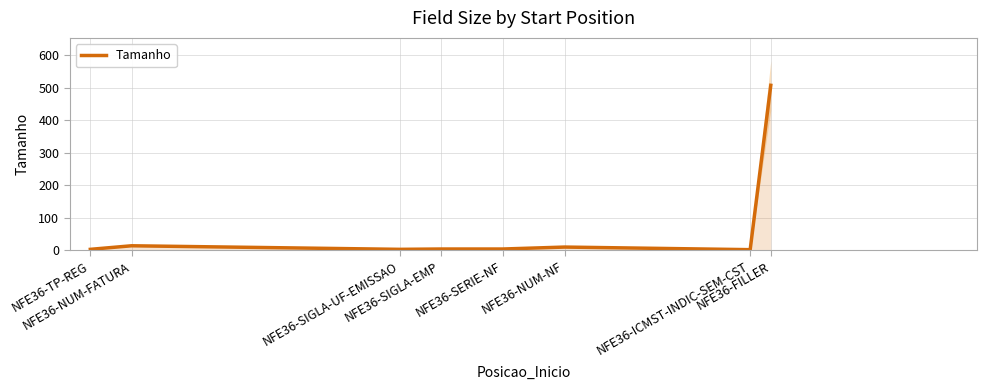

What is the minimum value shown in the chart?

1